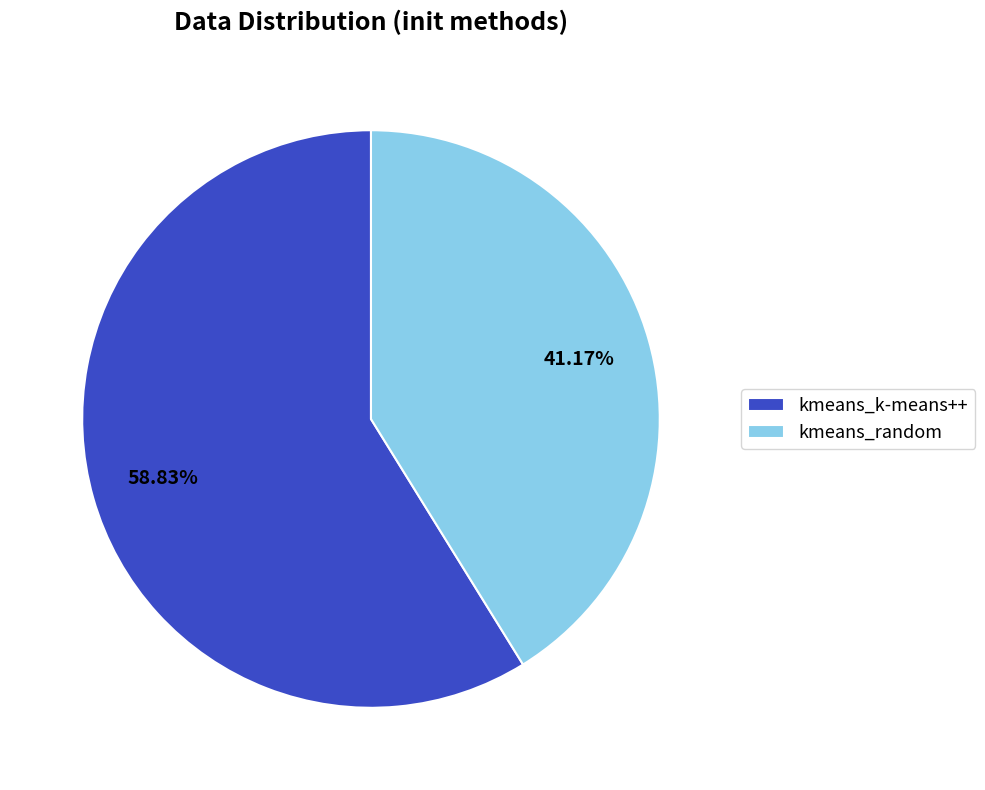

Rank the categories by value from lowest to highest.

kmeans_random, kmeans_k-means++